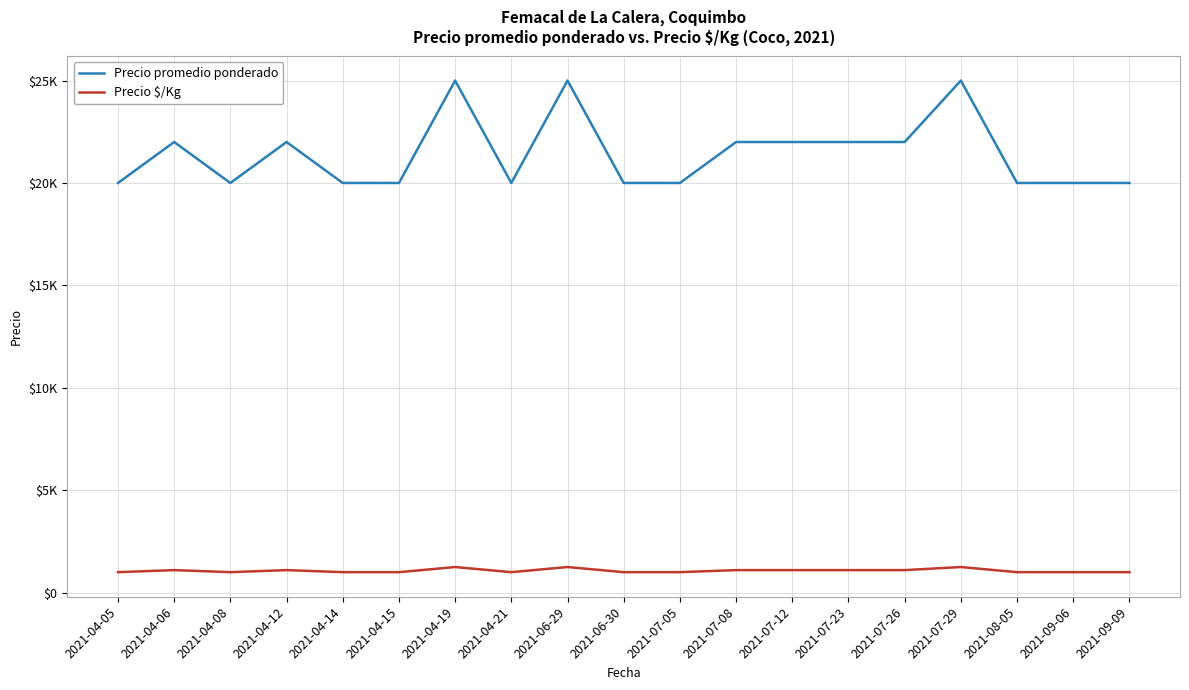

Is it true that Precio promedio ponderado equals 22000 at 2021-07-08?

True